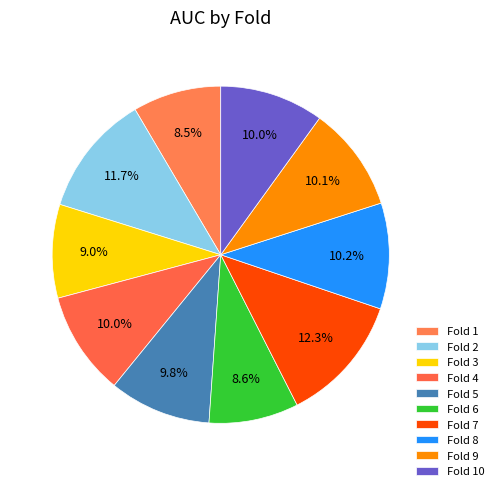

Is the sum of Fold 2 and Fold 9 greater than half?

No